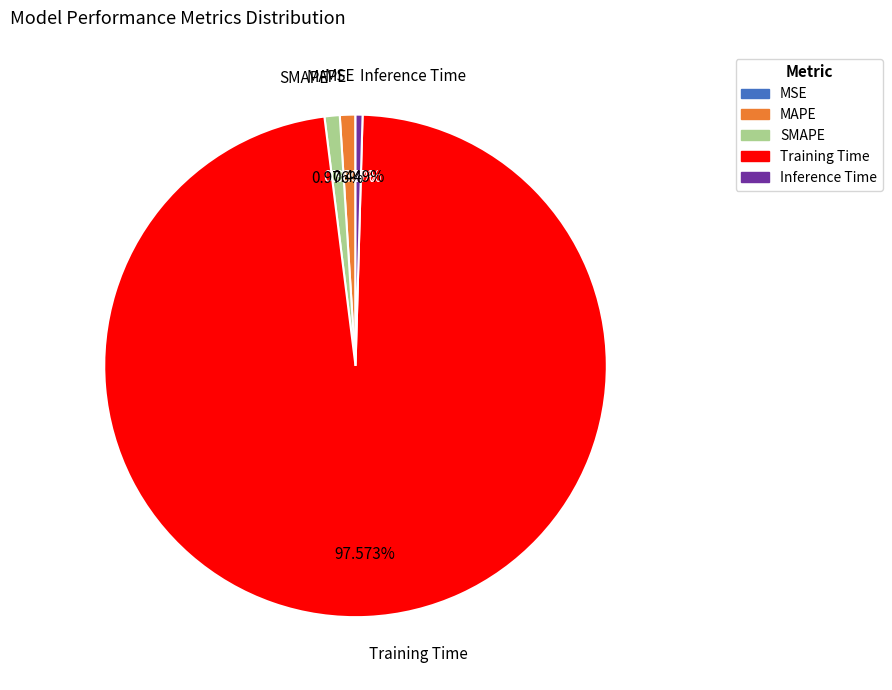

Which category has the biggest portion of the pie?

Training Time